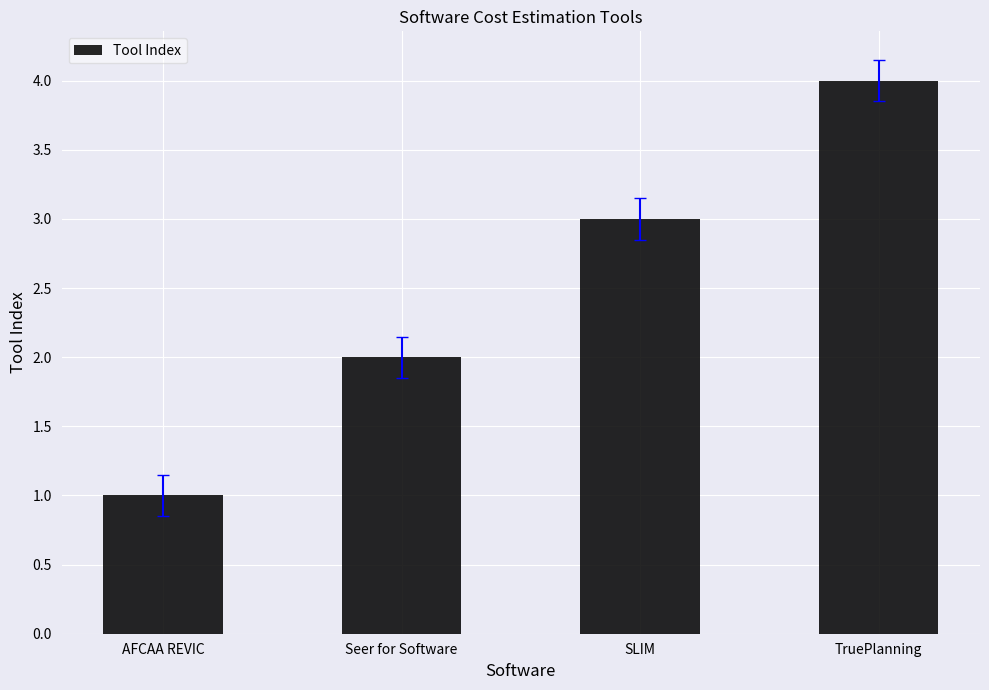

Reading left to right, transcribe all the data shown in this chart.

AFCAA REVIC=1	Seer for Software=2	SLIM=3	TruePlanning=4